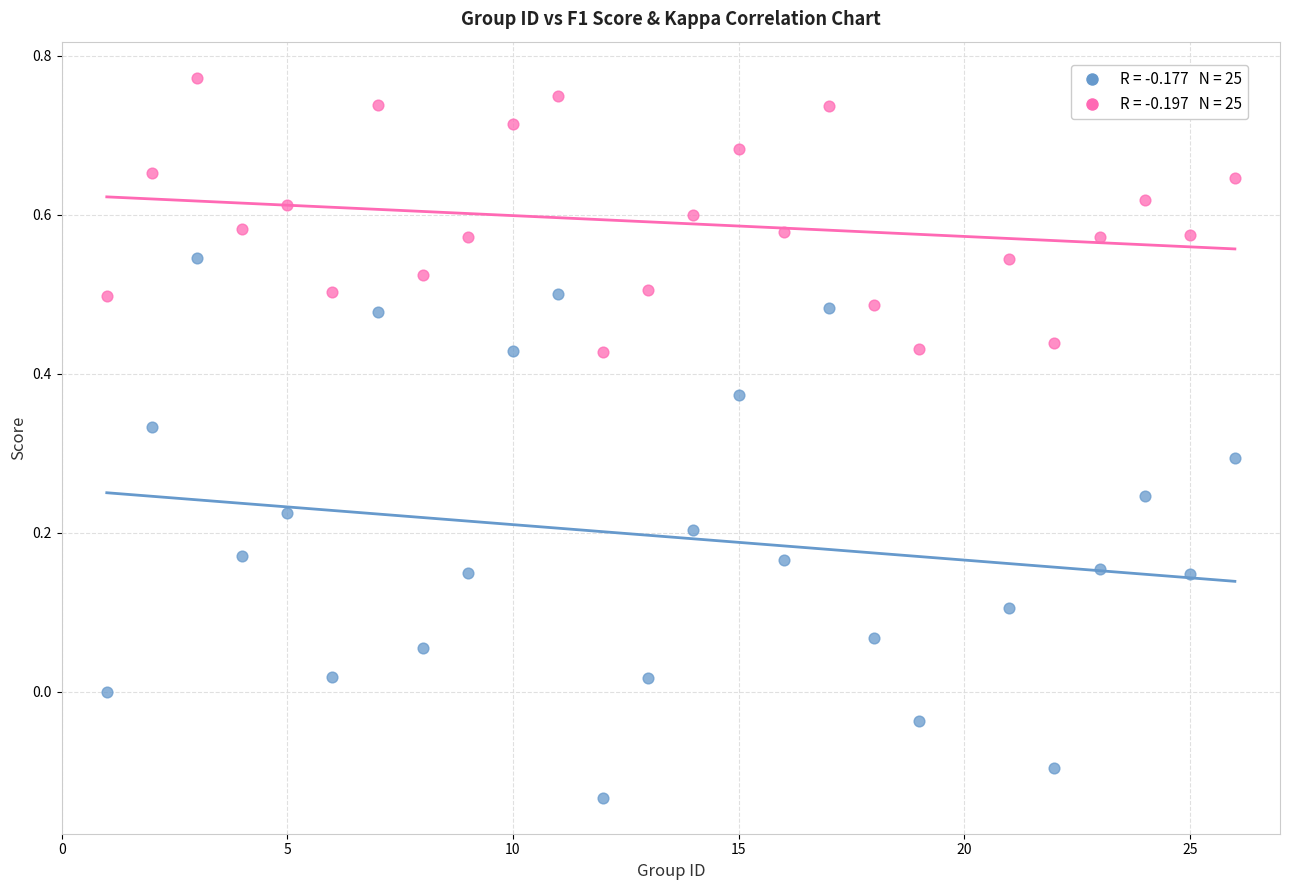

Across all data points, what is the range of Y values (max minus min)?

0.9